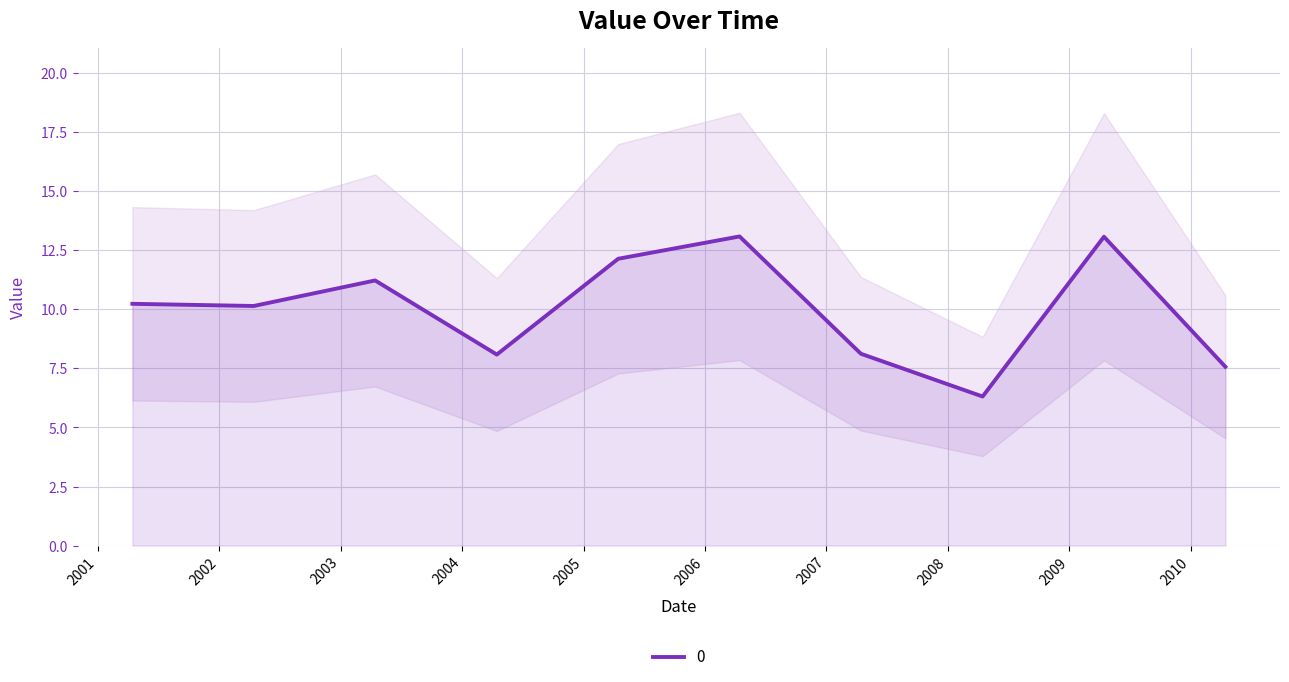

Which label corresponds to the largest value in the chart?

2006-04-15